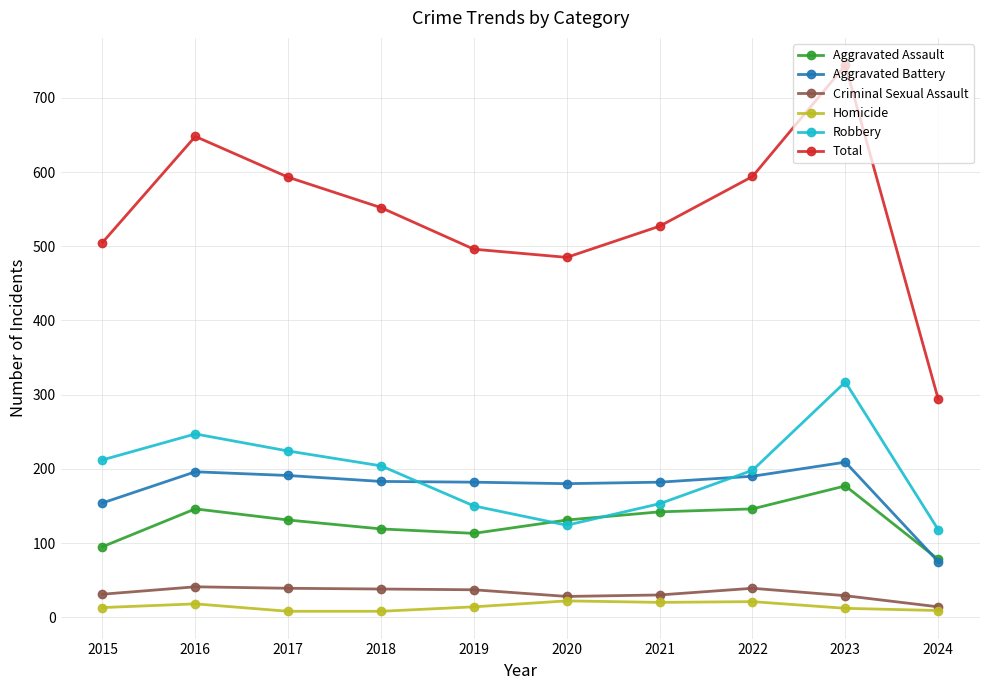

True or false: Criminal Sexual Assault and Robbery intersect in this chart.

False